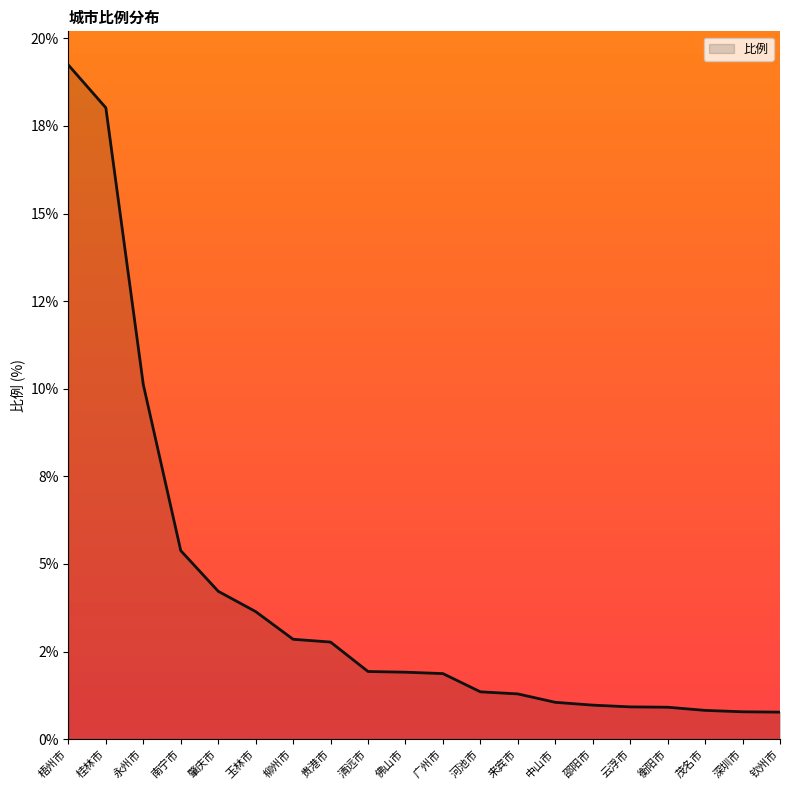

What is the change in value from 肇庆市 to 深圳市?

-3.4